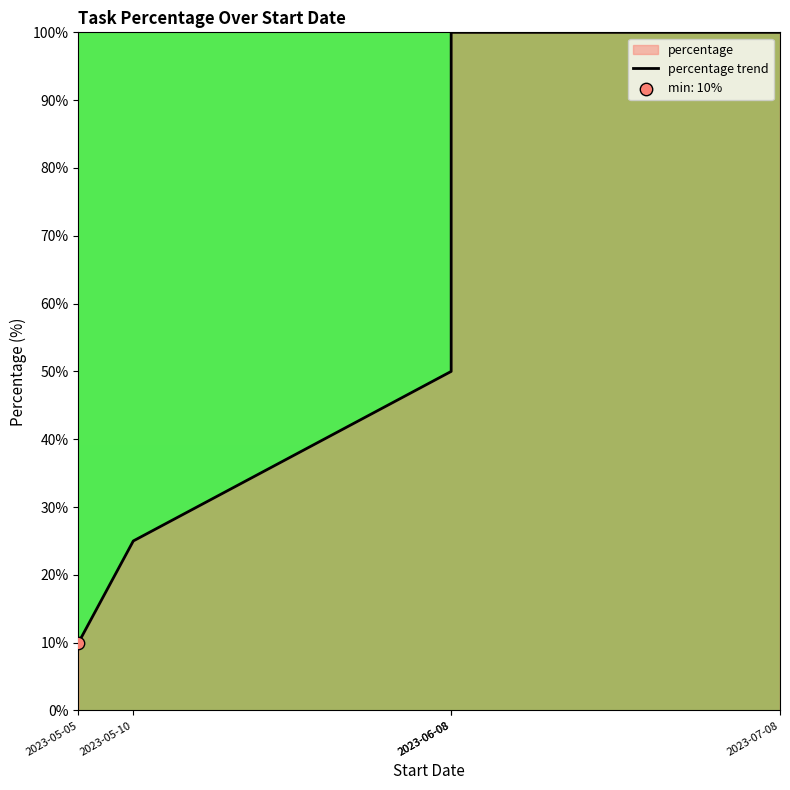

Which has a higher value, 2023-05-10 or 2023-07-08?

2023-07-08